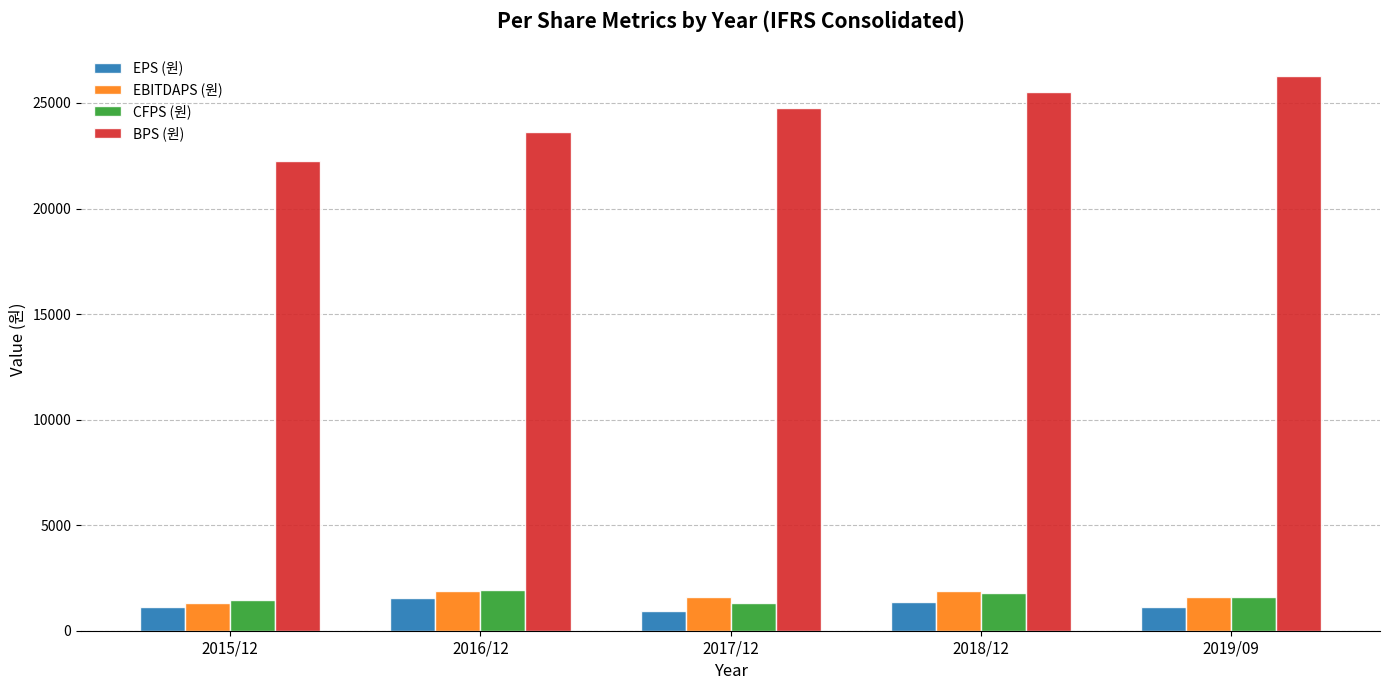

What is the maximum value shown in the chart?

26278